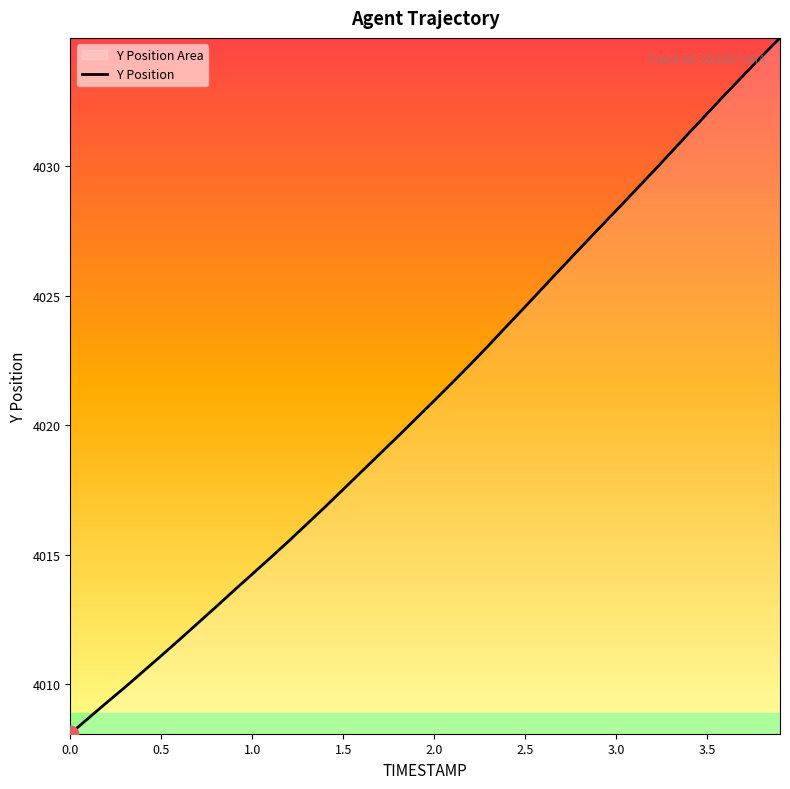

Count the number of values greater than 4020.

21